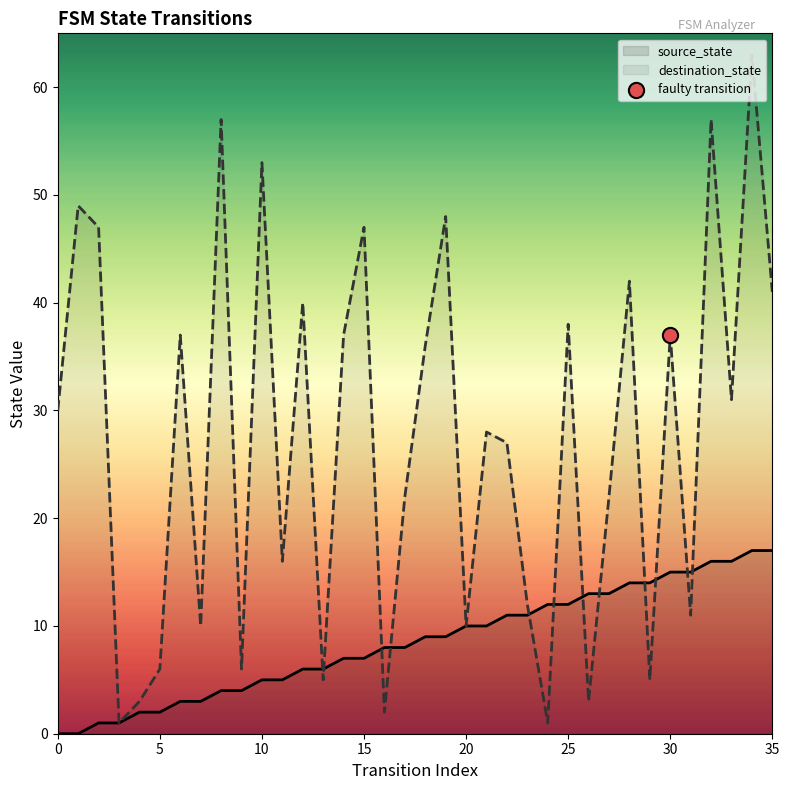

Is the value of destination_state at 23 greater than the value of source_state at 29?

No